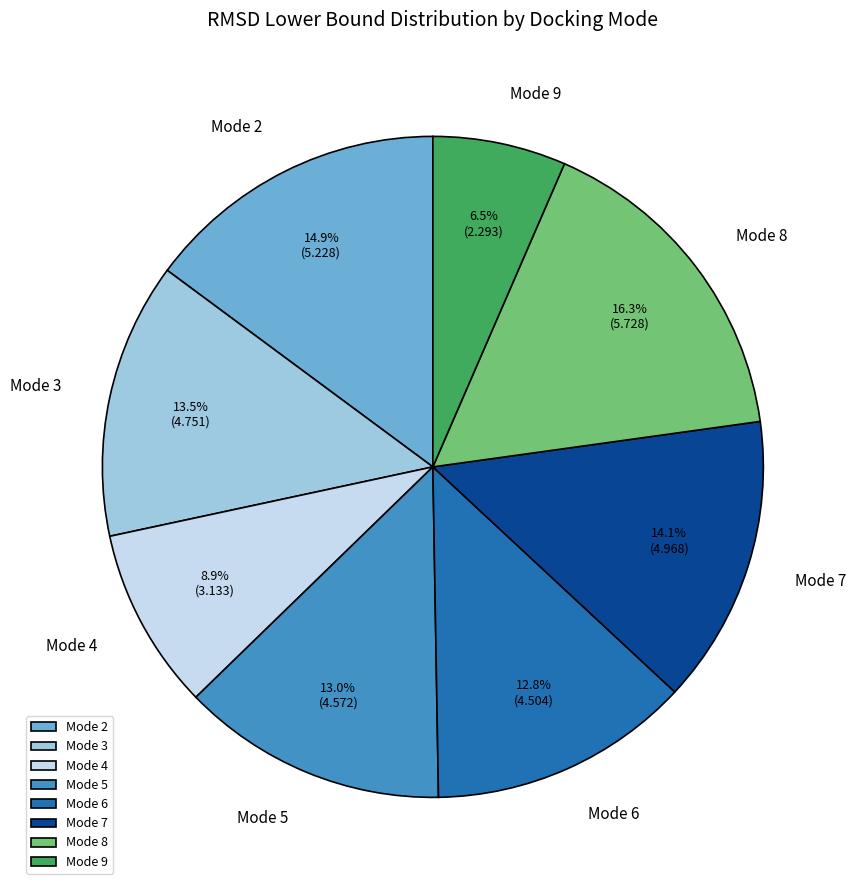

How many segments does this pie chart have?

8